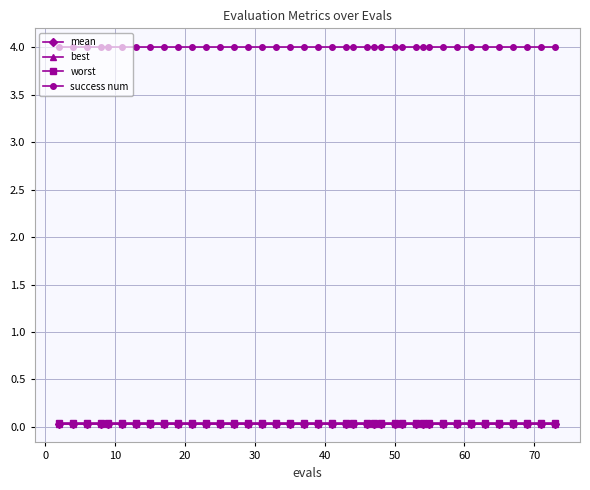

What is the lowest value of the success num series?

4.0